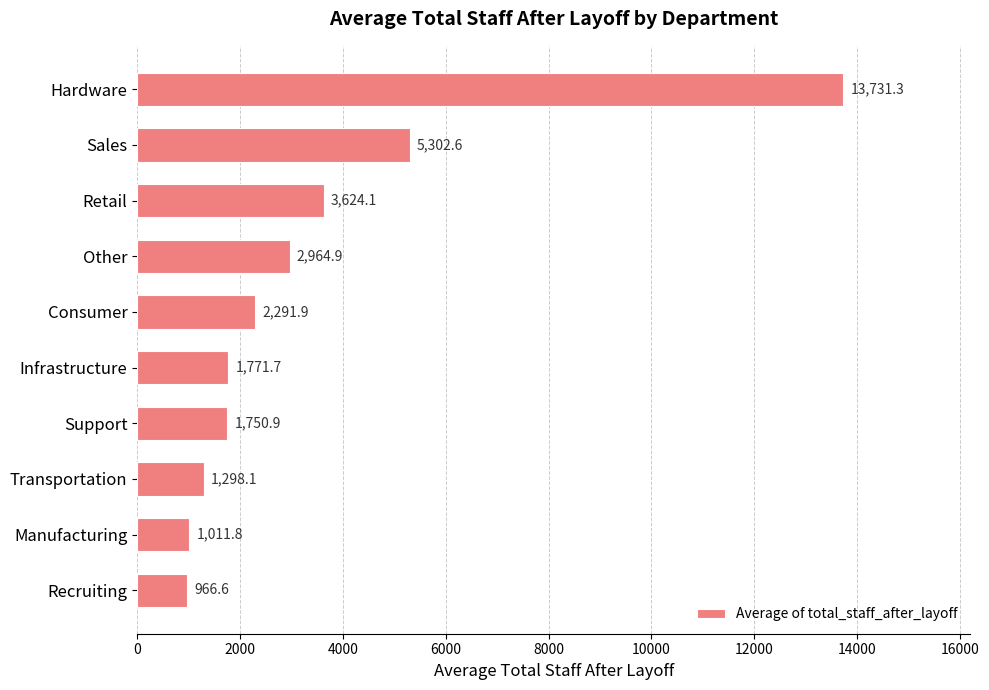

What is the approximate value at Hardware?

13731.3